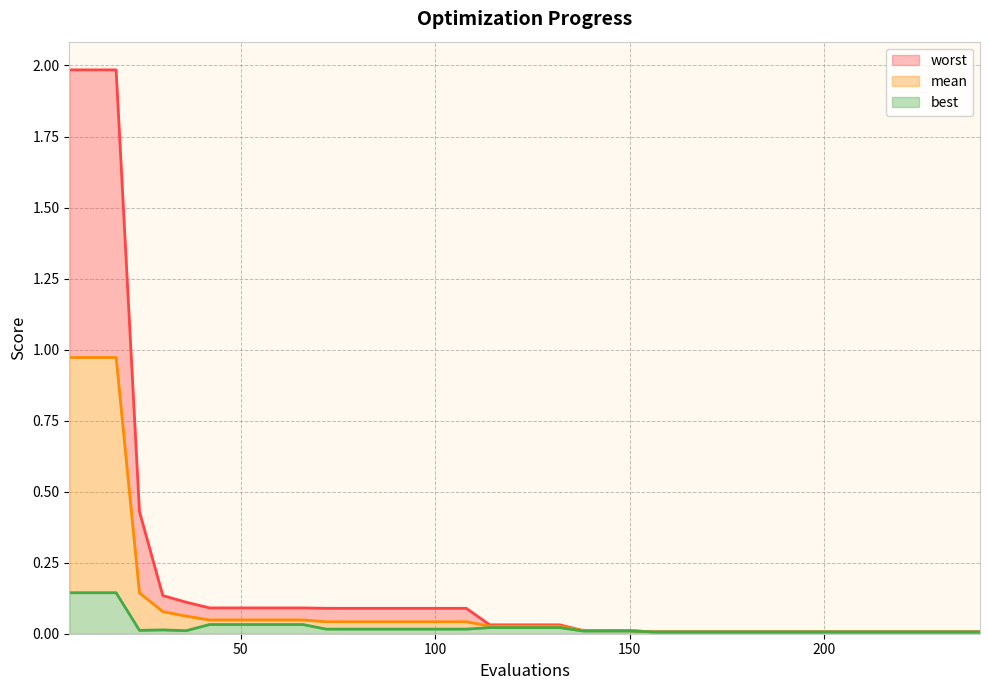

True or false: worst and best cross at least once.

False